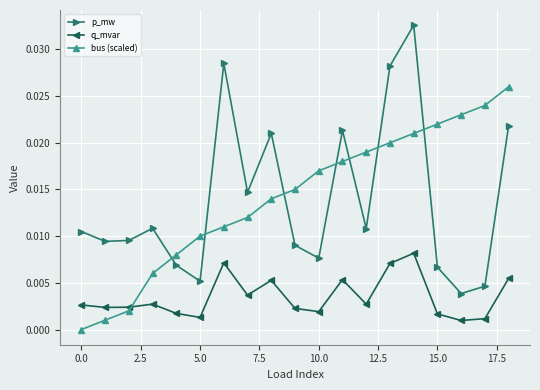

How many interior local peaks does the p_mw series have?

5